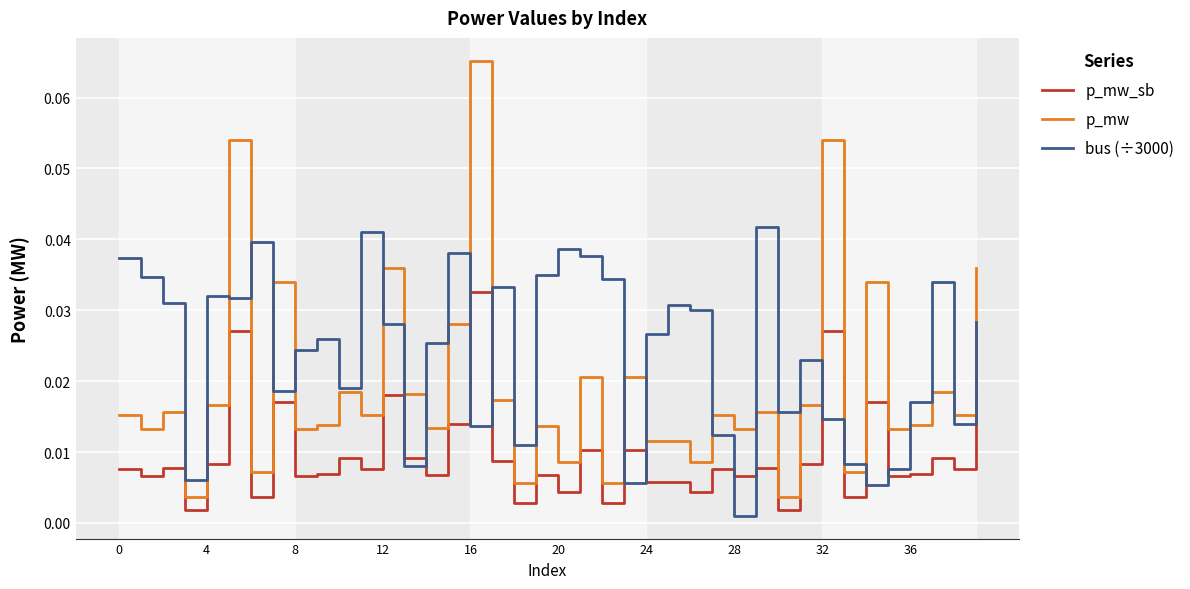

Rank the series by their maximum value, from highest to lowest.

p_mw, bus (÷3000), p_mw_sb